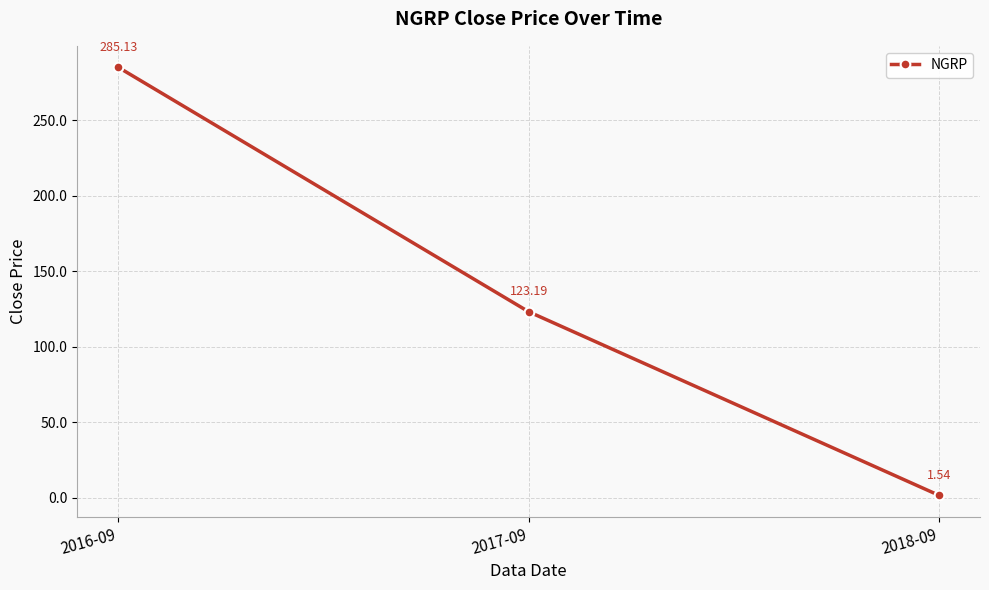

What is the label of the 3rd point from the right?

2016-09